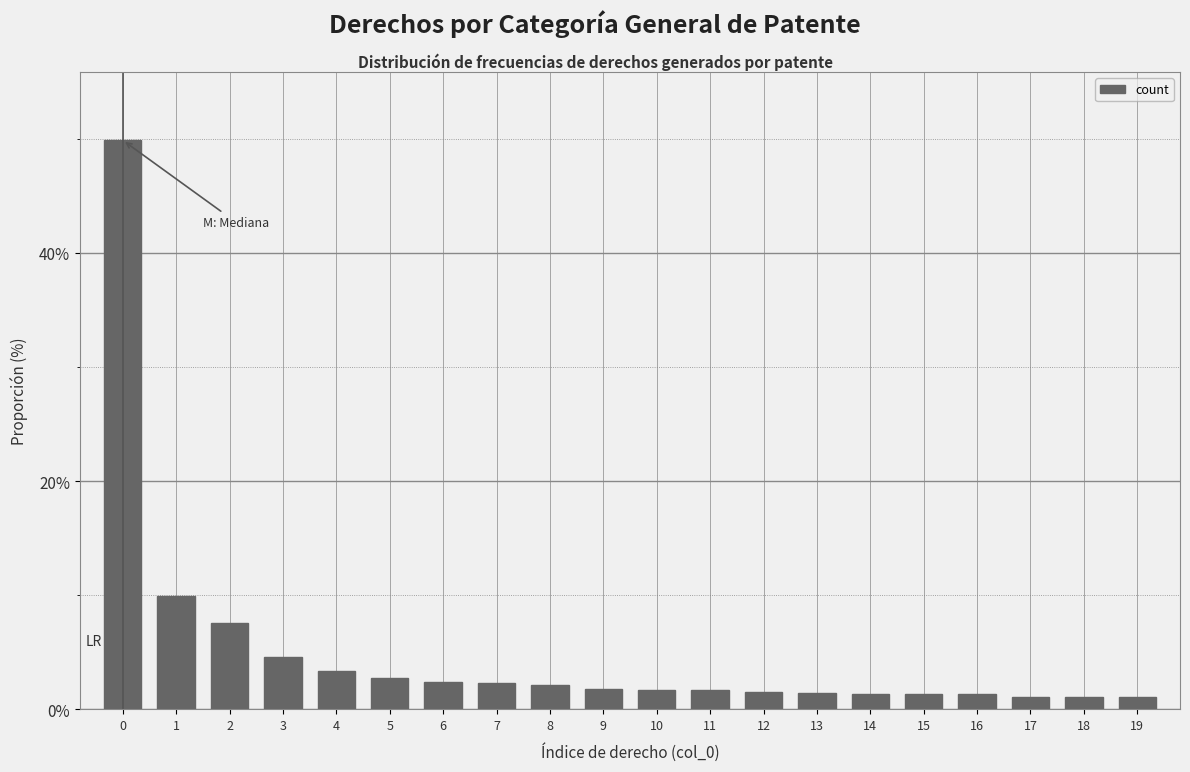

What is the difference between the maximum and minimum values?

48.8